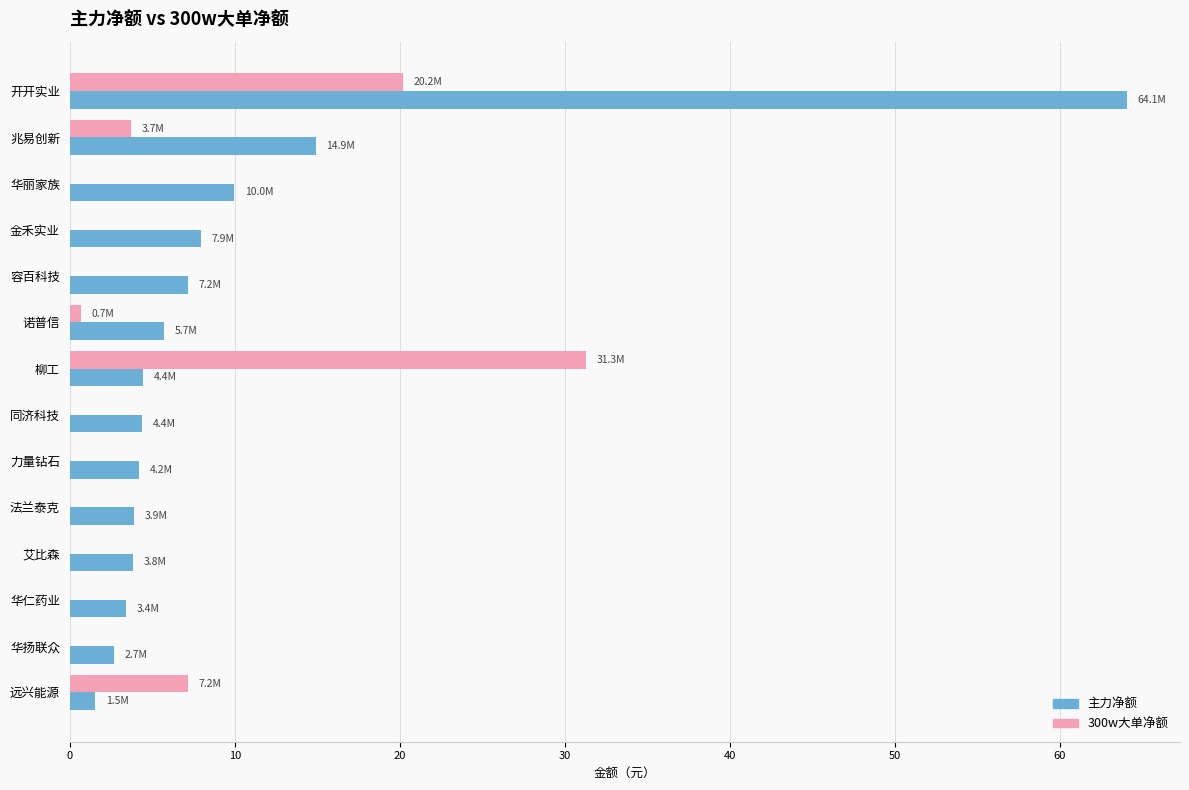

Is the value of 300w大单净额 at 远兴能源 greater than the value of 主力净额 at 艾比森?

Yes